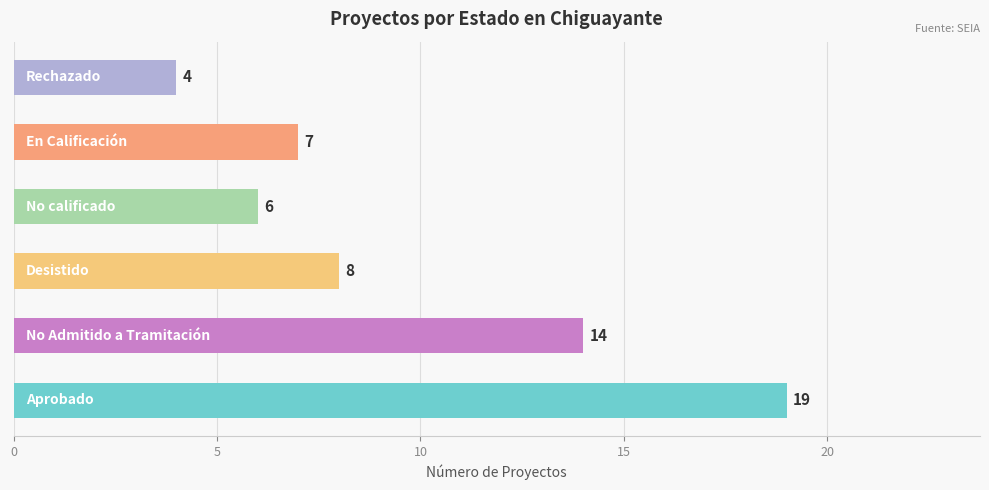

What is the smallest value displayed?

4